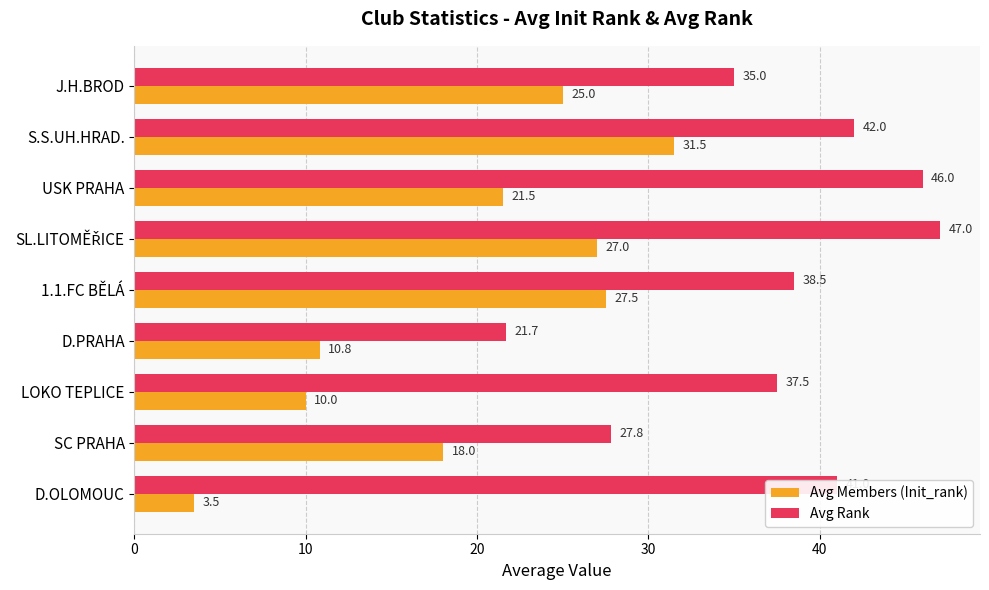

What value does the Avg Rank series have at SC PRAHA?

27.8